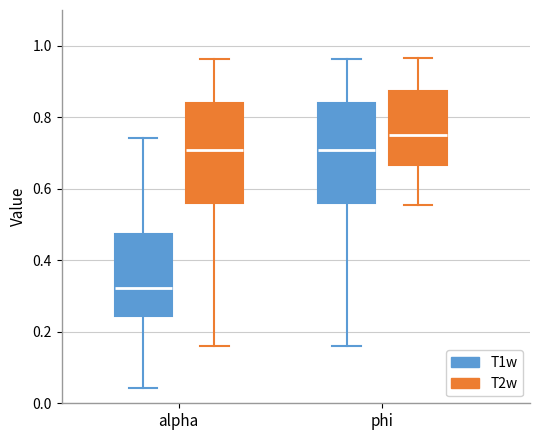

Reading left to right, transcribe this box plot: for each box, give where its median line is, the range the box spans, and where its two whiskers end, as read against the y-axis. The values are not printed on the chart, so give them approximately, as read against the axis.

alpha (T1w): median 0.32, box 0.24 to 0.48, whiskers 0.04 to 0.74
alpha (T2w): median 0.70, box 0.56 to 0.84, whiskers 0.16 to 0.96
phi (T1w): median 0.70, box 0.56 to 0.84, whiskers 0.16 to 0.96
phi (T2w): median 0.76, box 0.66 to 0.88, whiskers 0.56 to 0.96